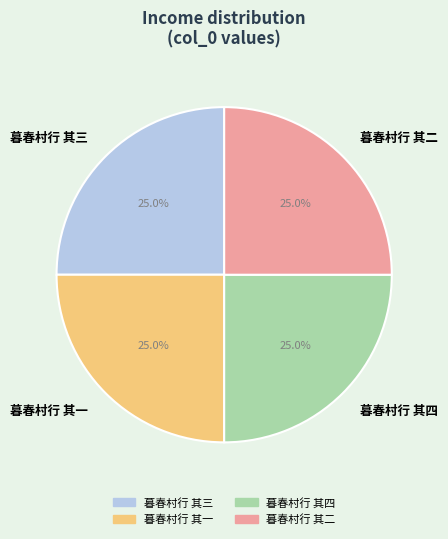

Does any single category account for the majority?

No